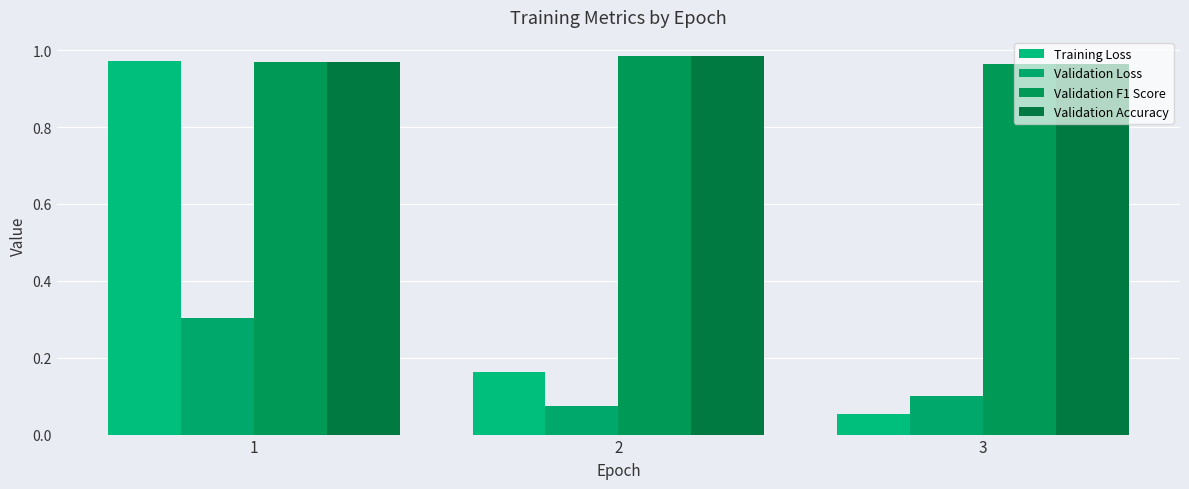

How many bars are there in each group?

4